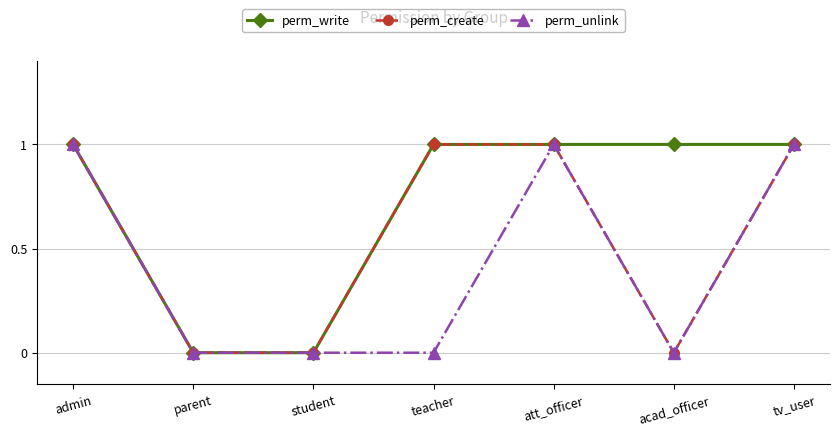

List the series in order of their overall mean, lowest first.

perm_unlink, perm_create, perm_write